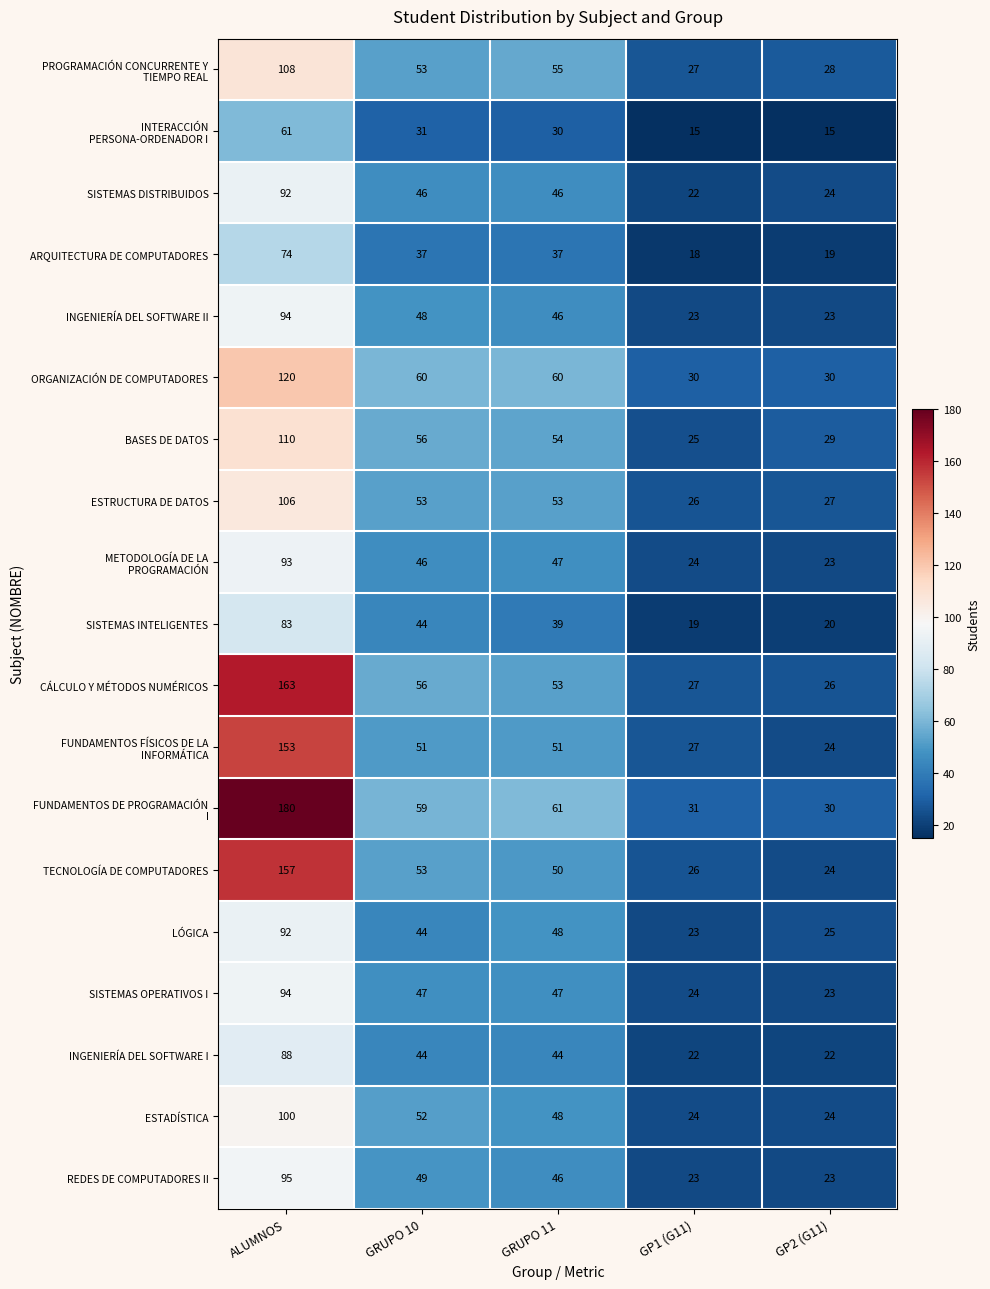

At which label does SISTEMAS INTELIGENTES reach its peak?

ALUMNOS